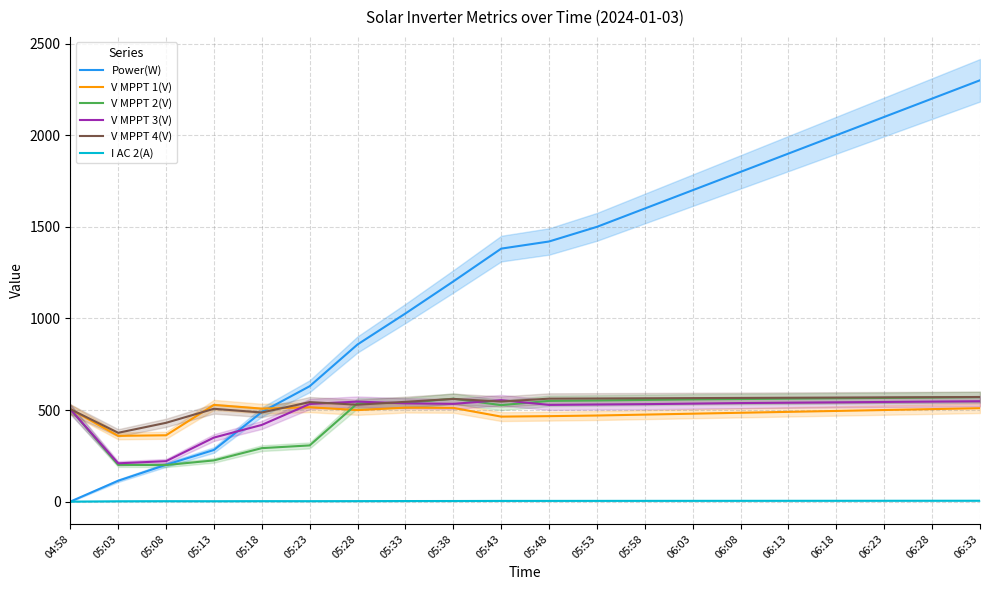

Reading left to right, list all the values displayed in this chart.

Power(W): 04:58=0.0	05:03=114.0	05:08=201.0	05:13=282.0	05:18=489.0	05:23=630.0	05:28=858.0	05:33=1027.0	05:38=1202.0	05:43=1381.0	05:48=1420.0	05:53=1500.0	05:58=1600.0	06:03=1700.0	06:08=1800.0	06:13=1900.0	06:18=2000.0	06:23=2100.0	06:28=2200.0	06:33=2300.0
V MPPT 1(V): 04:58=505.0	05:03=359.0	05:08=362.1	05:13=527.9	05:18=507.6	05:23=515.1	05:28=499.5	05:33=512.9	05:38=511.6	05:43=464.0	05:48=466.6	05:53=470.0	05:58=475.0	06:03=480.0	06:08=485.0	06:13=490.0	06:18=495.0	06:23=500.0	06:28=505.0	06:33=510.0
V MPPT 2(V): 04:58=505.2	05:03=200.7	05:08=199.6	05:13=225.0	05:18=291.9	05:23=306.8	05:28=537.0	05:33=538.9	05:38=561.8	05:43=526.7	05:48=549.8	05:53=552.0	05:58=555.0	06:03=558.0	06:08=560.0	06:13=562.0	06:18=564.0	06:23=566.0	06:28=568.0	06:33=570.0
V MPPT 3(V): 04:58=504.5	05:03=209.1	05:08=220.8	05:13=349.6	05:18=418.7	05:23=533.0	05:28=545.9	05:33=536.4	05:38=533.7	05:43=553.9	05:48=528.0	05:53=530.0	05:58=532.0	06:03=535.0	06:08=538.0	06:13=540.0	06:18=542.0	06:23=544.0	06:28=546.0	06:33=548.0
V MPPT 4(V): 04:58=504.8	05:03=375.7	05:08=430.1	05:13=506.8	05:18=486.5	05:23=543.2	05:28=529.0	05:33=544.8	05:38=560.6	05:43=546.1	05:48=562.1	05:53=563.0	05:58=564.0	06:03=565.0	06:08=566.0	06:13=567.0	06:18=568.0	06:23=569.0	06:28=570.0	06:33=571.0
I AC 2(A): 04:58=0.0	05:03=1.8	05:08=2.3	05:13=2.1	05:18=2.5	05:23=2.4	05:28=2.7	05:33=3.1	05:38=3.3	05:43=3.8	05:48=3.9	05:53=4.0	05:58=4.1	06:03=4.2	06:08=4.3	06:13=4.4	06:18=4.5	06:23=4.6	06:28=4.7	06:33=4.8